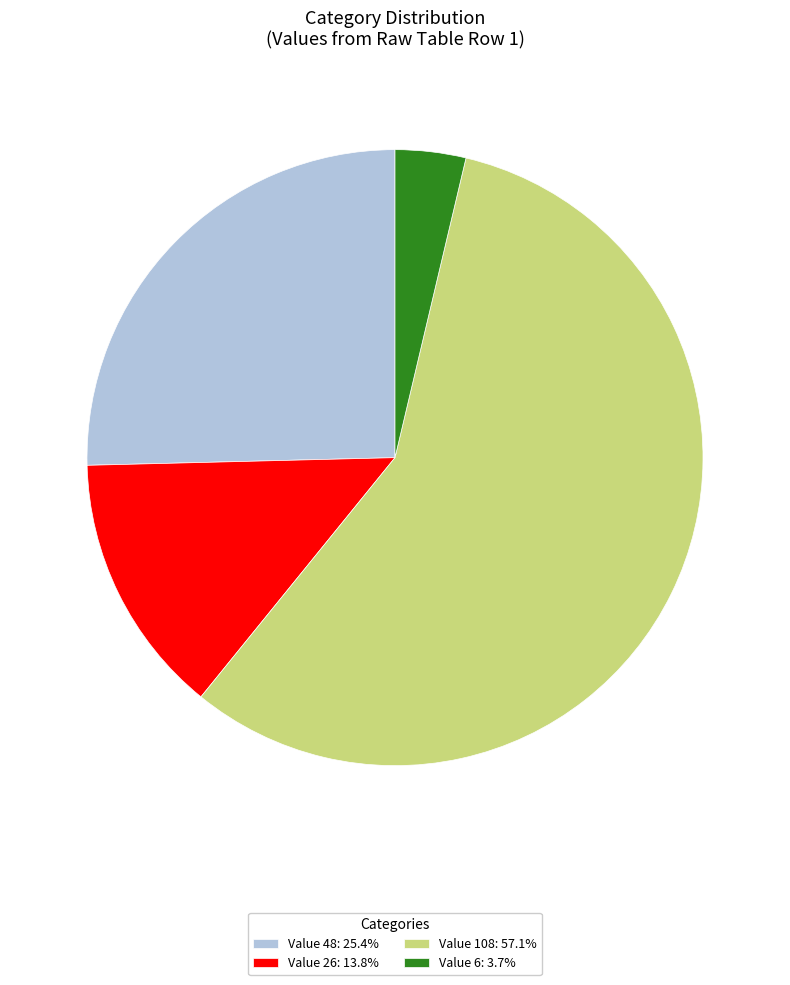

Count the number of slices in the pie.

4